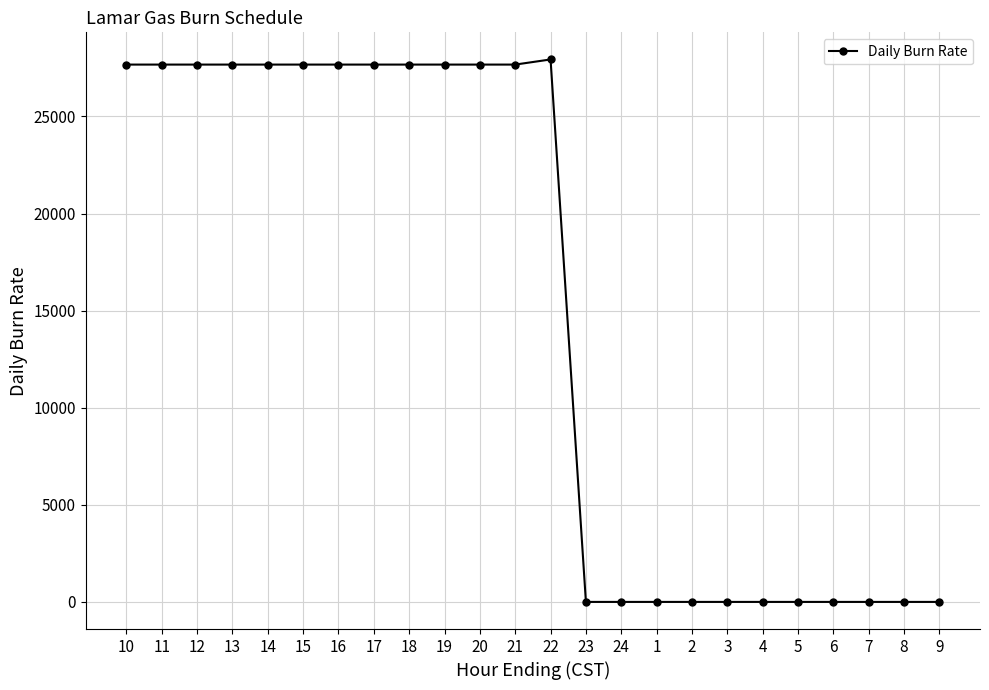

The value at 5 is -10341. True or false?

False